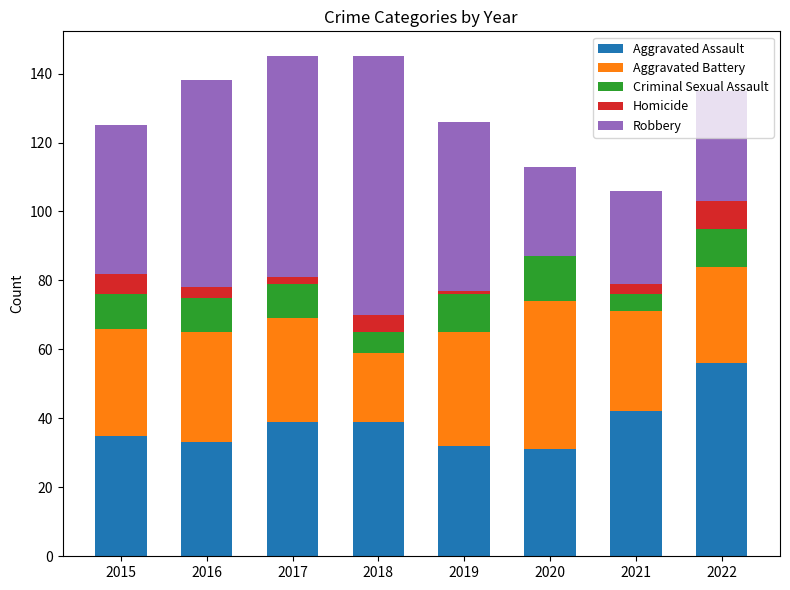

What is the total value across all series at 2020?

113